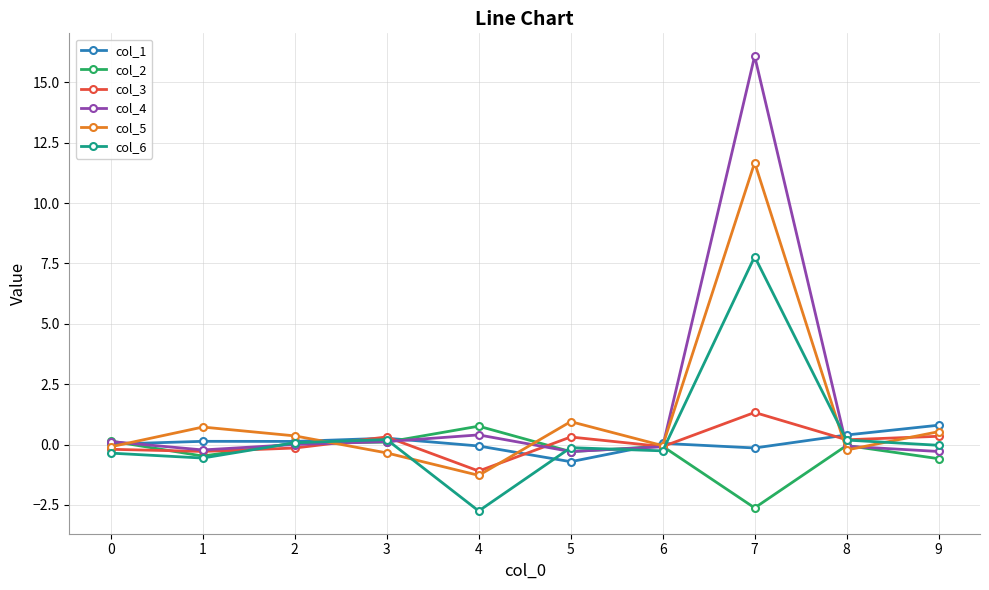

At which category is the sum across all series the highest?

7